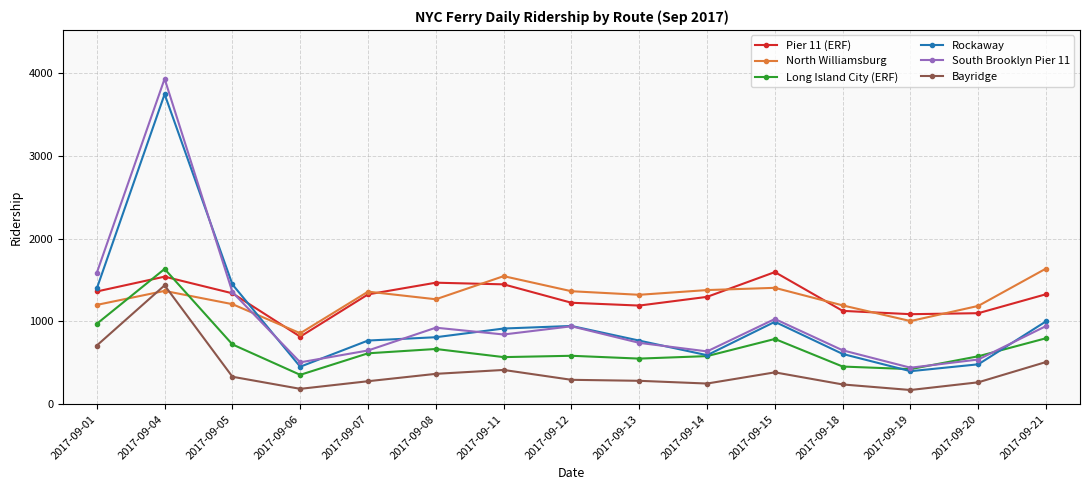

The value of Pier 11 (ERF) at 2017-09-04 is 1540. True or false?

True